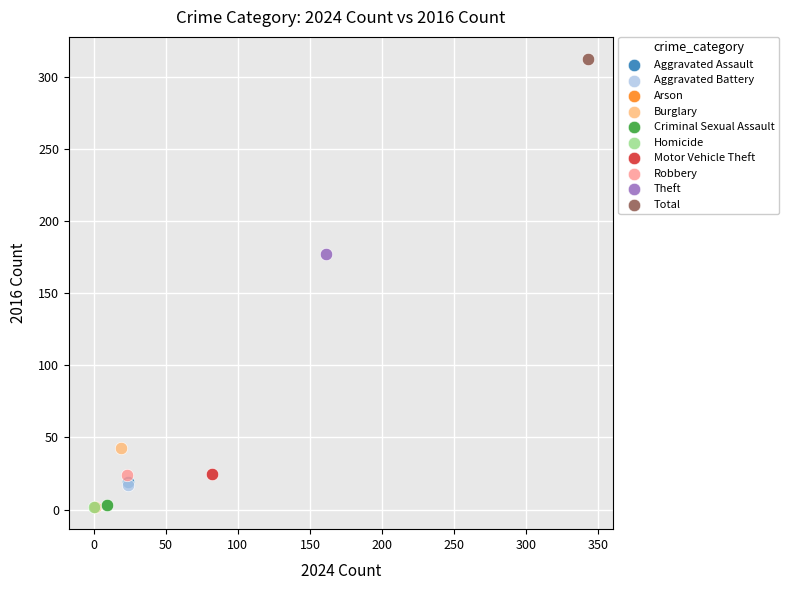

What are all the series names shown in the legend?

Aggravated Assault, Aggravated Battery, Arson, Burglary, Criminal Sexual Assault, Homicide, Motor Vehicle Theft, Robbery, Theft, Total